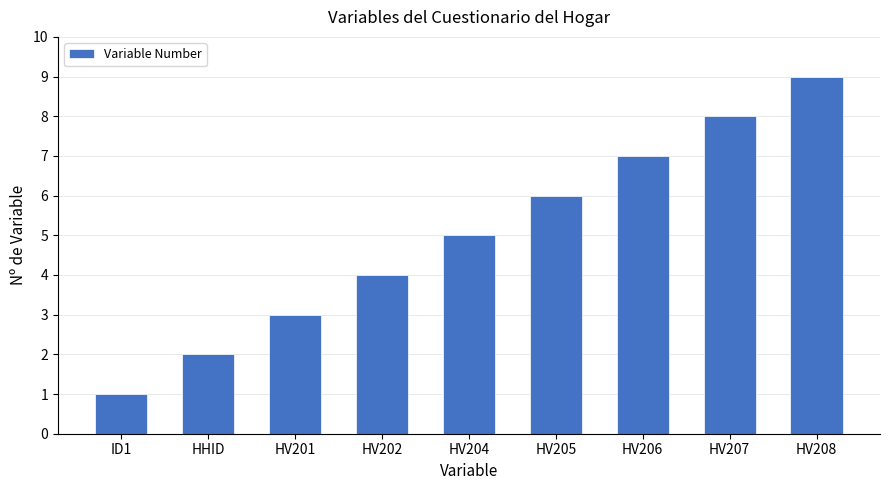

Reading left to right, transcribe all the data shown in this chart.

1	2	3	4	5	6	7	8	9